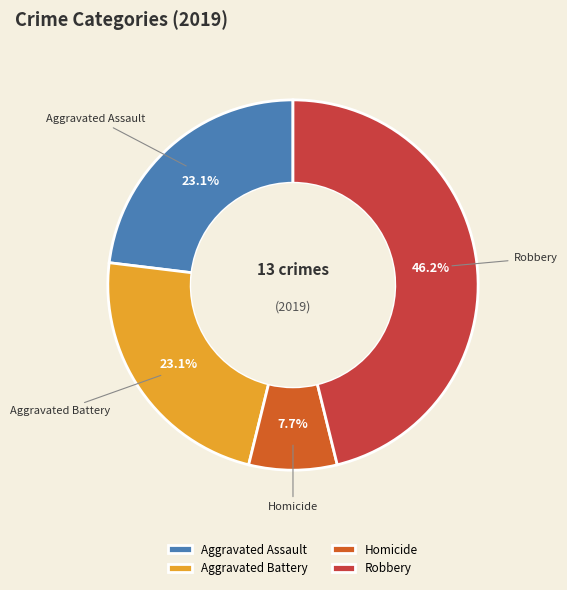

Which has a higher value, Robbery or Homicide?

Robbery